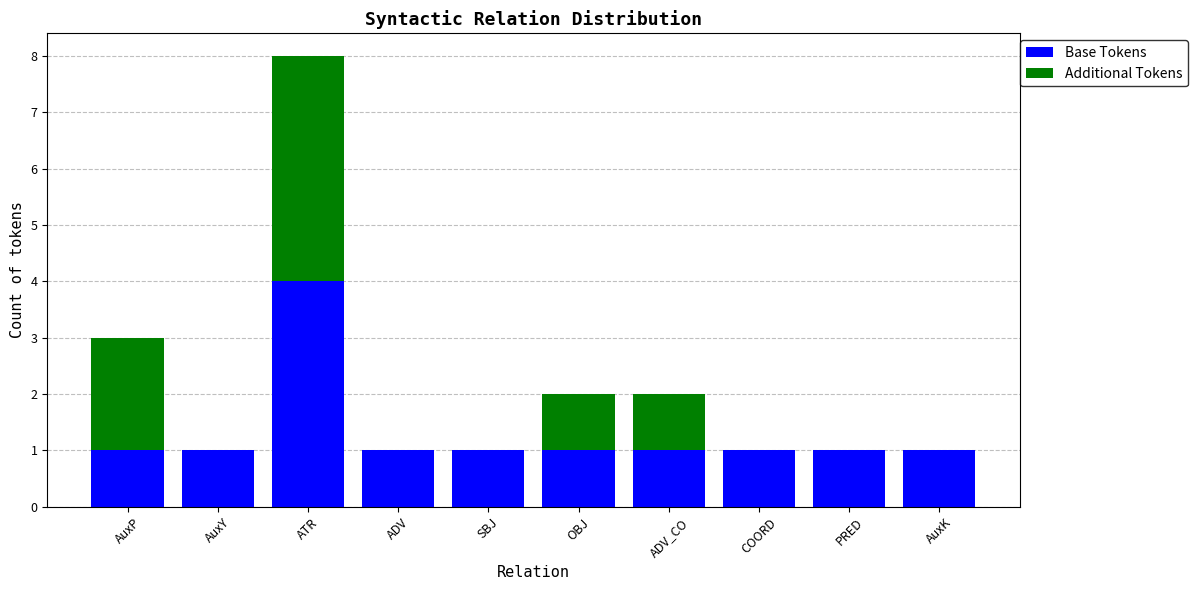

At which category is the sum across all series the highest?

ATR